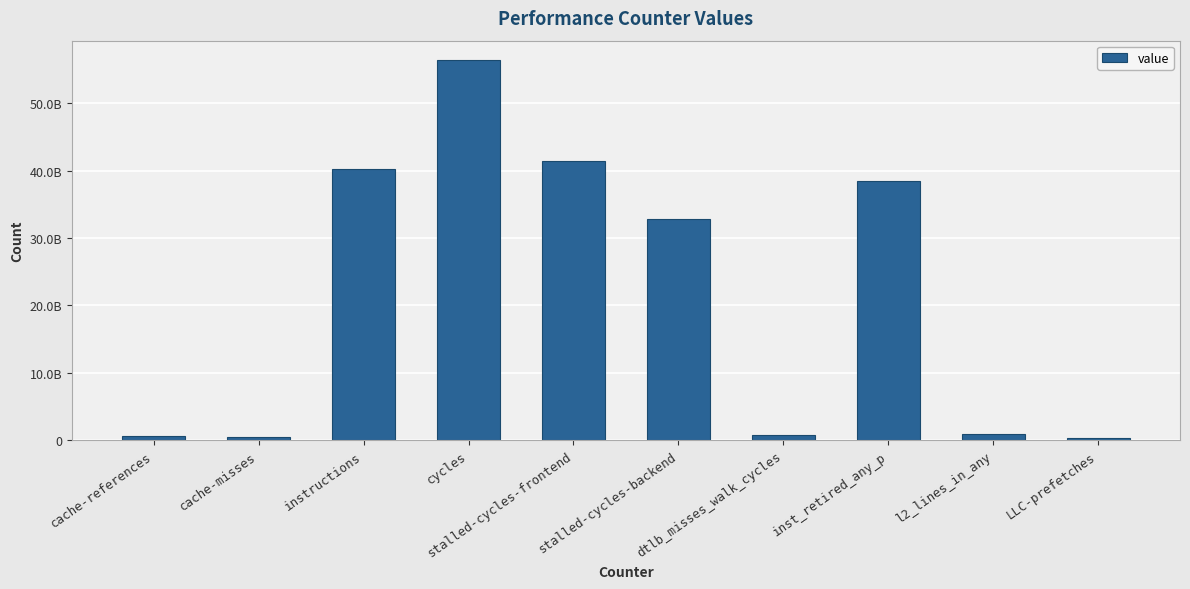

Reading left to right, extract all data points from this chart.

634681166	518424922	40295351394	56457425555	41436599750	32810669264	724309232	38513211353	974271327	332697498